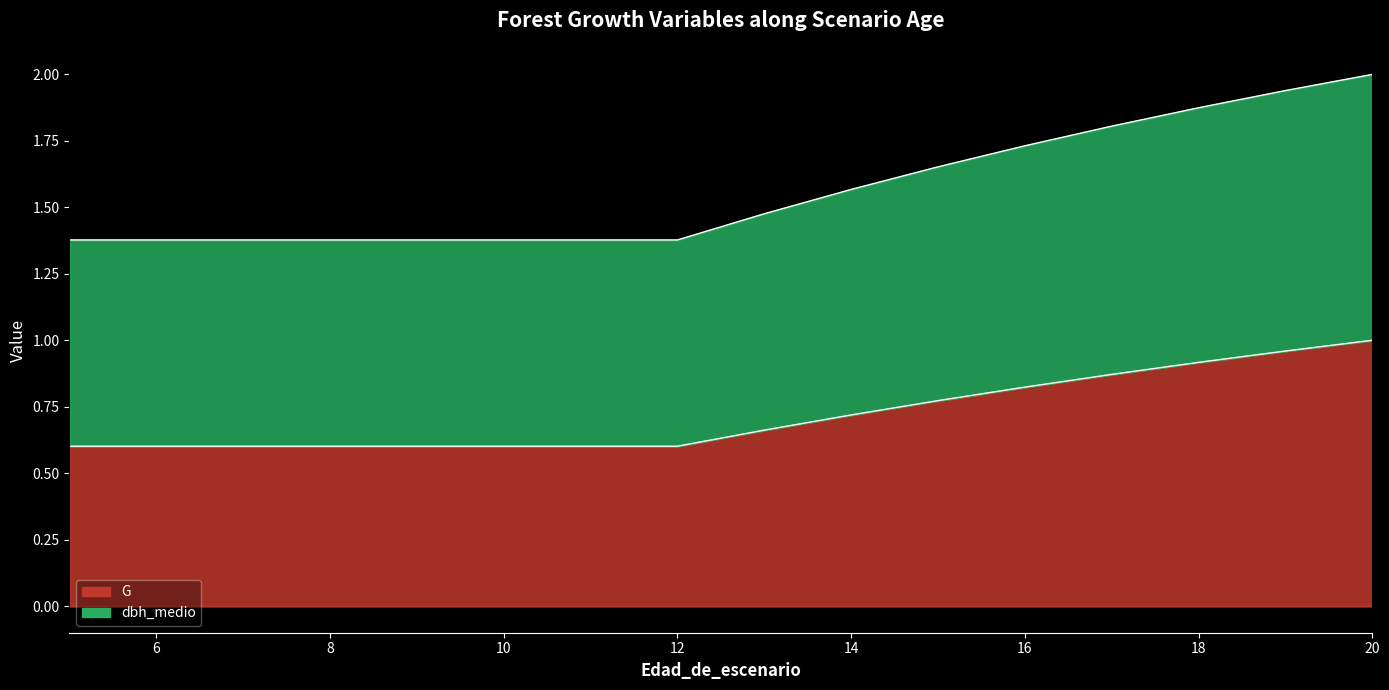

Reading left to right, what are all the values shown in this chart?

G: 0.6	0.6	0.6	0.6	0.6	0.6	0.6	0.6	0.7	0.7	0.8	0.8	0.9	0.9	1.0	1.0
dbh_medio: 1.4	1.4	1.4	1.4	1.4	1.4	1.4	1.4	1.5	1.6	1.7	1.7	1.8	1.9	1.9	2.0